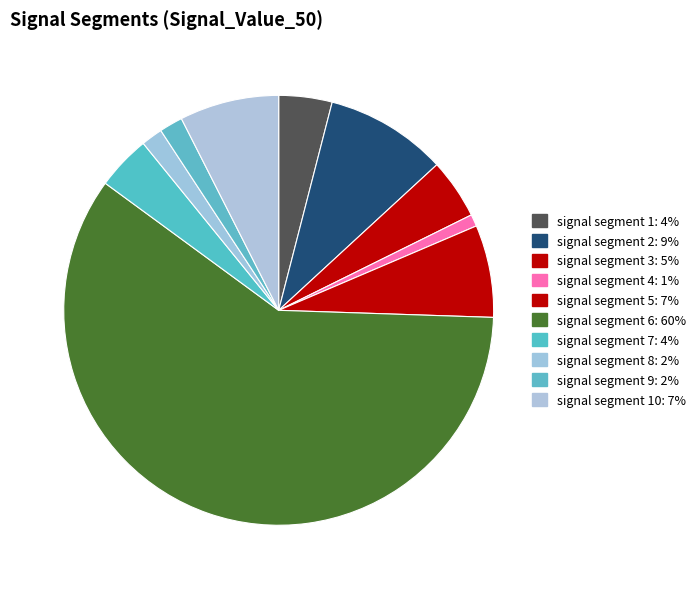

Count the number of slices in the pie.

10